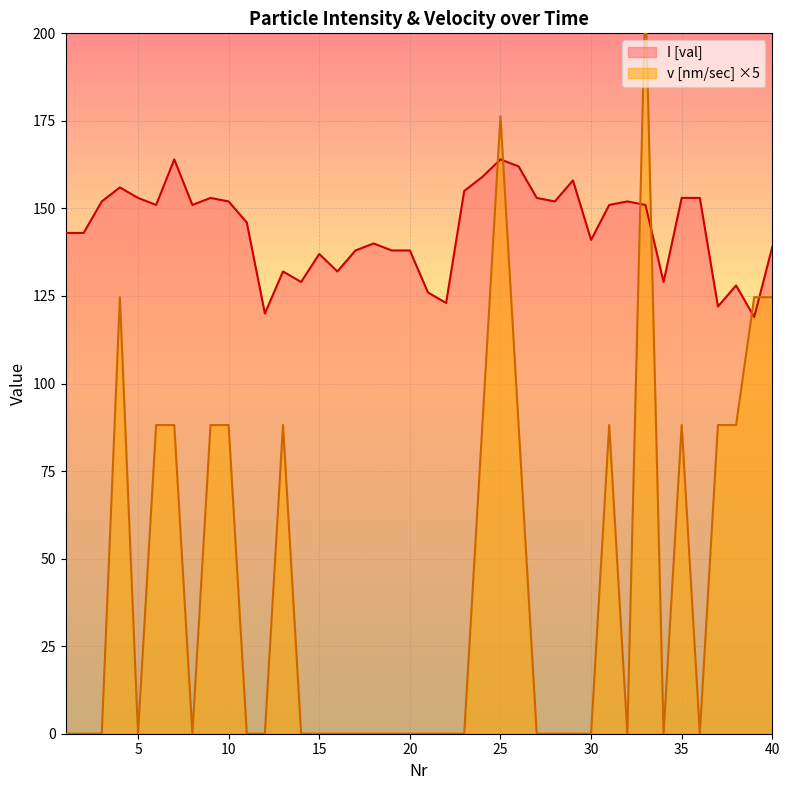

True or false: v [nm/sec] has more than 0 interior local peaks.

True